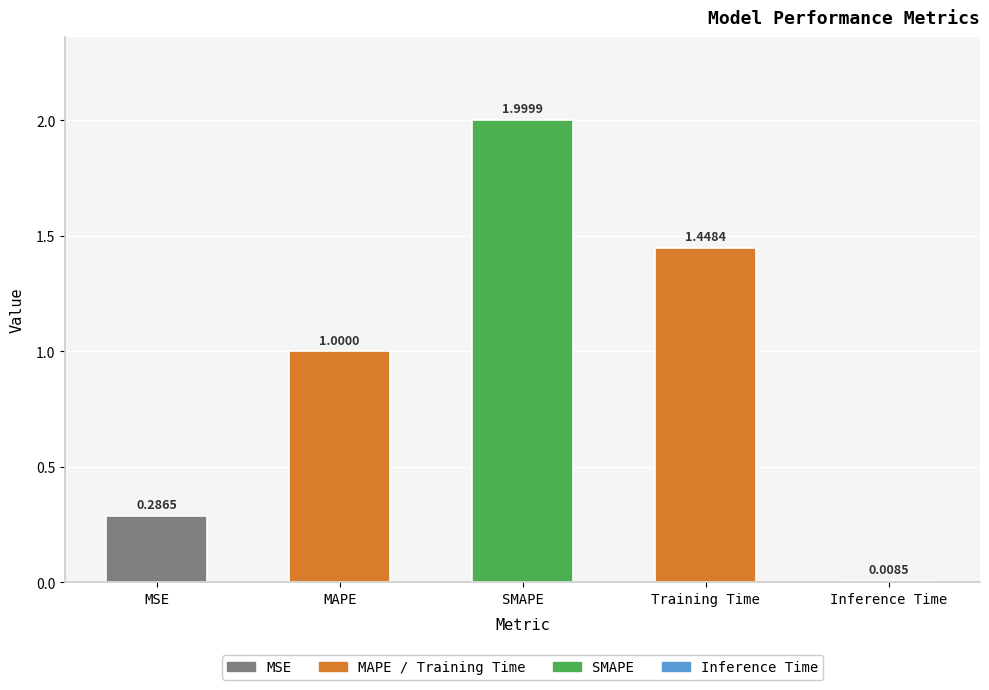

What is the sum of all values?

4.7